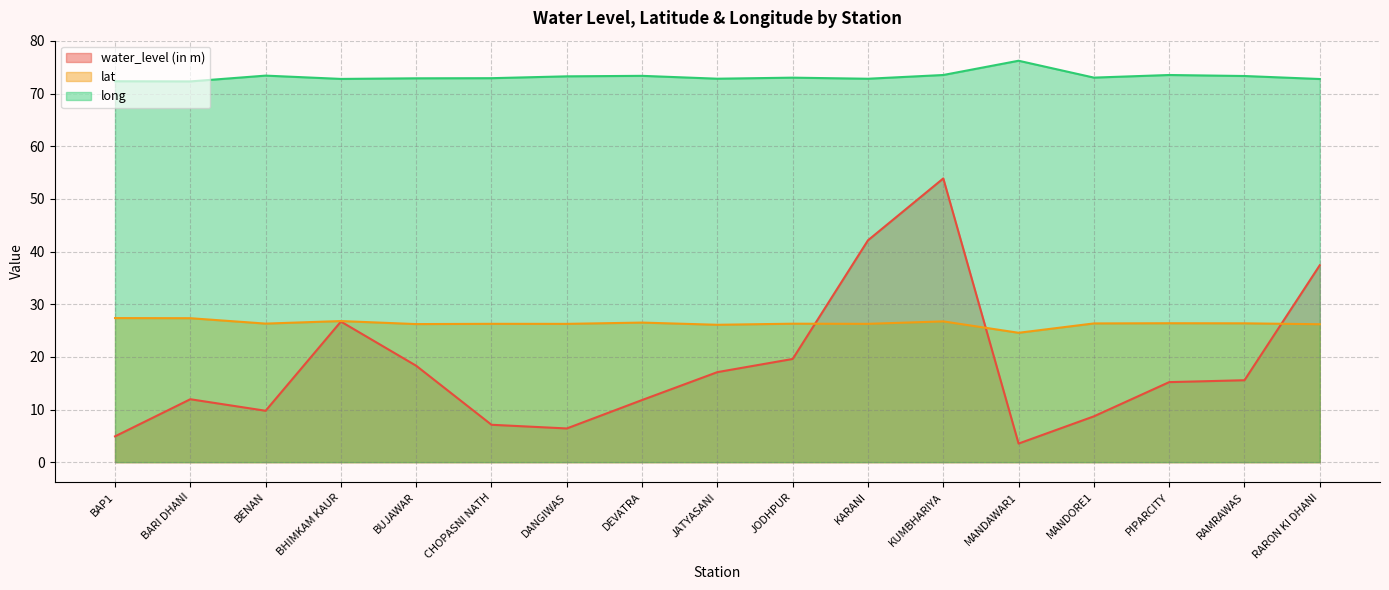

Reading right to left, what are all the values shown in this chart?

water_level (in m): 37.4	15.6	15.2	8.7	3.5	53.9	42.1	19.6	17.1	11.8	6.4	7.1	18.3	26.7	9.8	11.9	4.9
lat: 26.2	26.4	26.4	26.4	24.6	26.7	26.3	26.3	26.1	26.5	26.3	26.3	26.2	26.8	26.3	27.3	27.4
long: 72.8	73.3	73.5	73.0	76.2	73.5	72.8	73.0	72.8	73.4	73.3	72.9	72.9	72.8	73.4	72.3	72.3